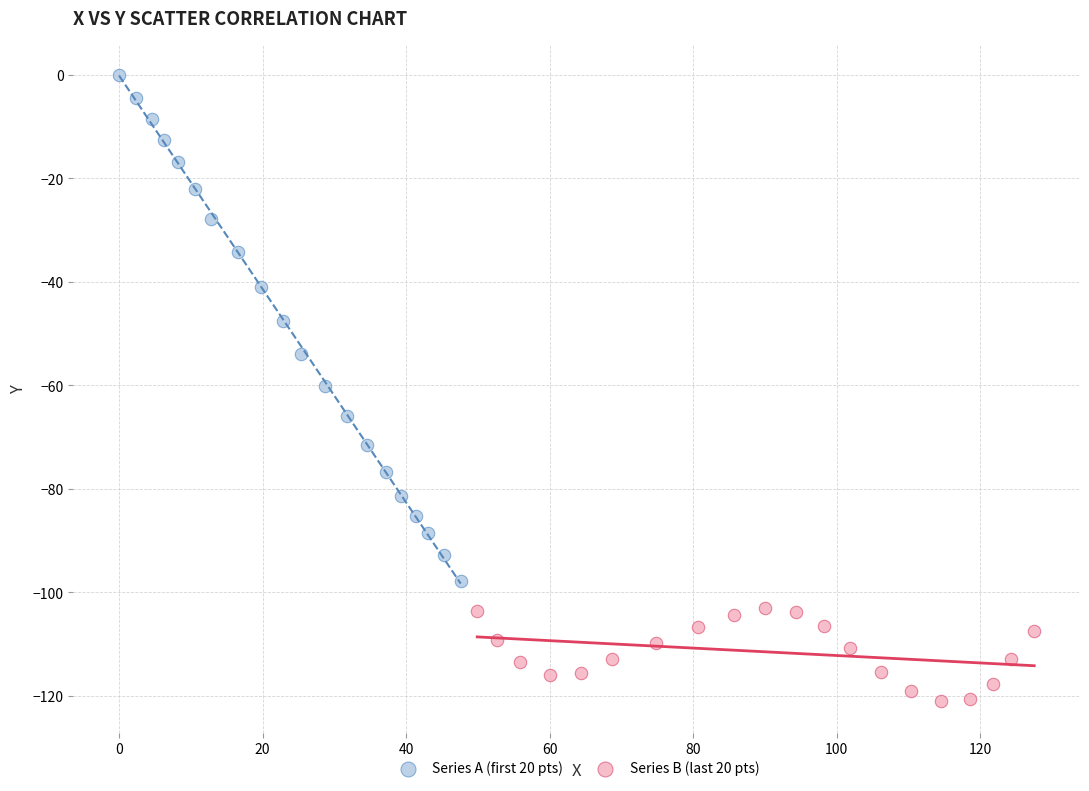

Which series contains the highest Y value?

Series A (first 20 pts)